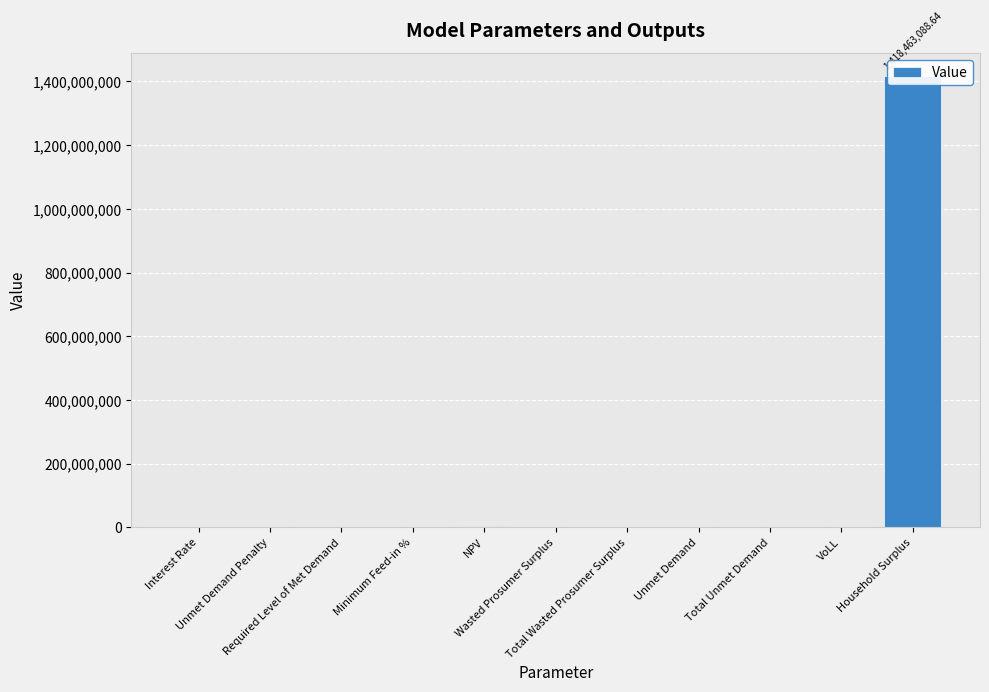

What is the difference between the second highest and minimum values?

2958571.0